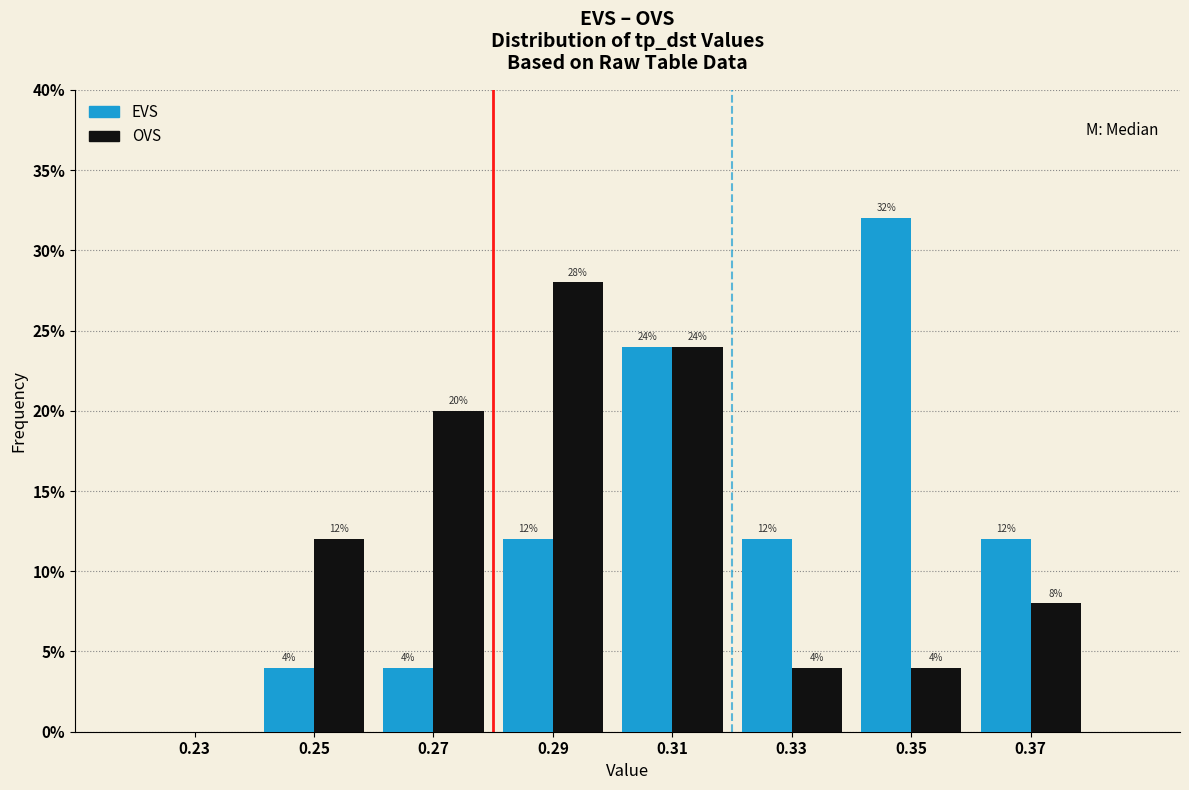

In the EVS series, which range on the x-axis has the tallest bar?

0.34 to 0.36